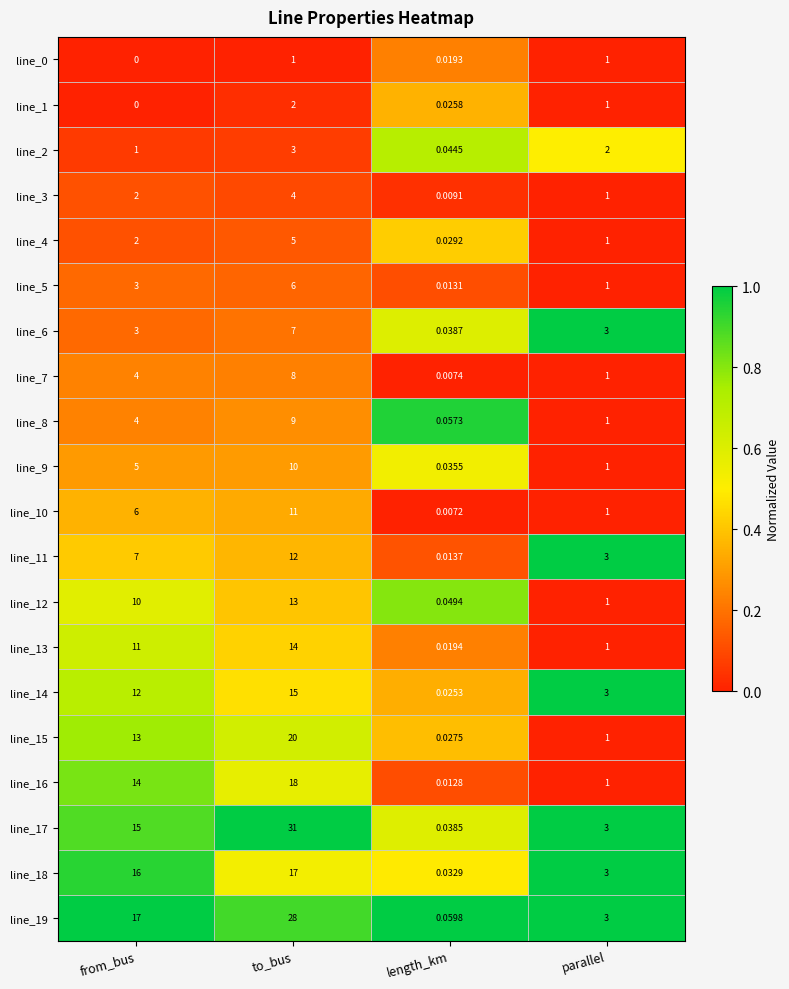

What is the total value across all series at from_bus?

145.0